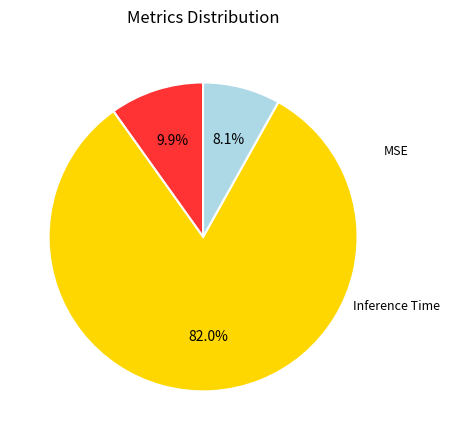

Is there any slice that represents more than half of the pie?

Yes